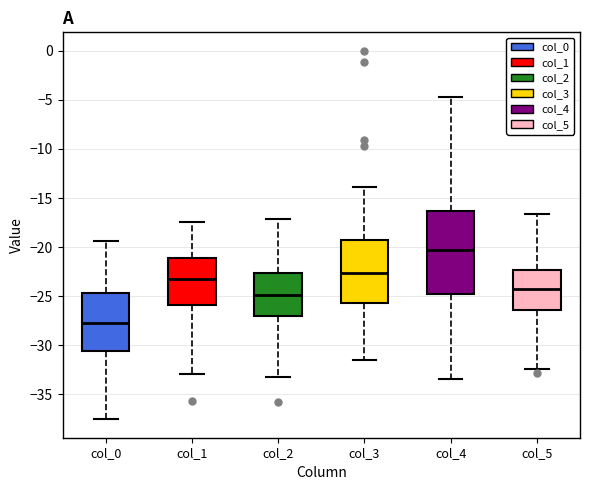

Which box is the tallest, from its lower edge to its upper edge?

col_4